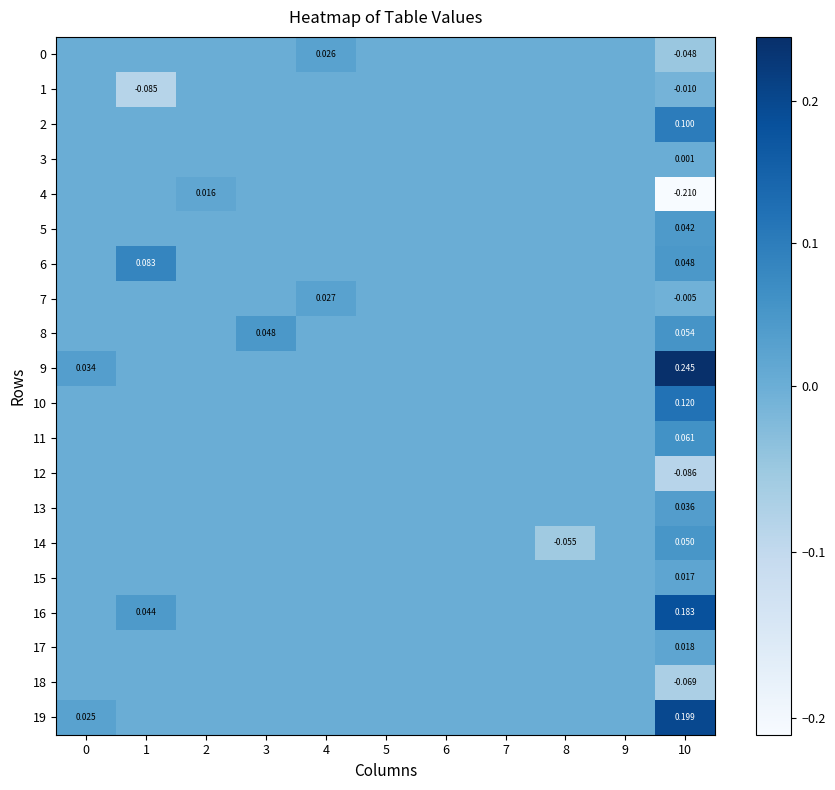

What is the smallest value displayed?

-0.2